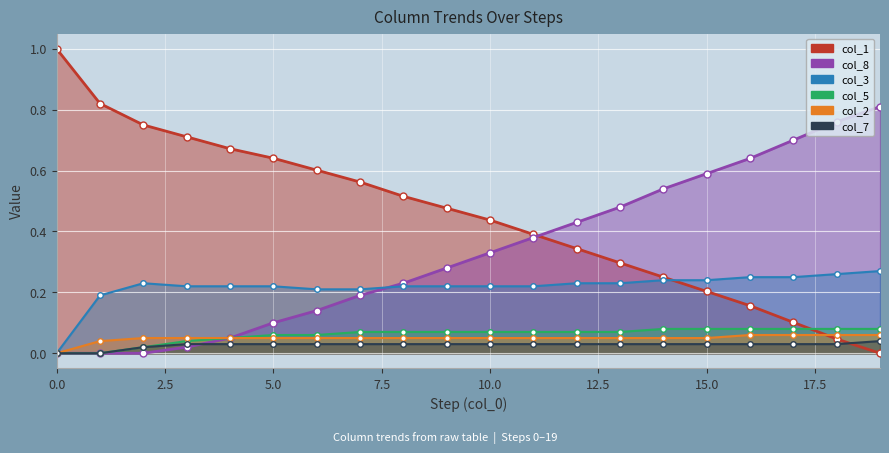

Count the number of categories in the chart.

20